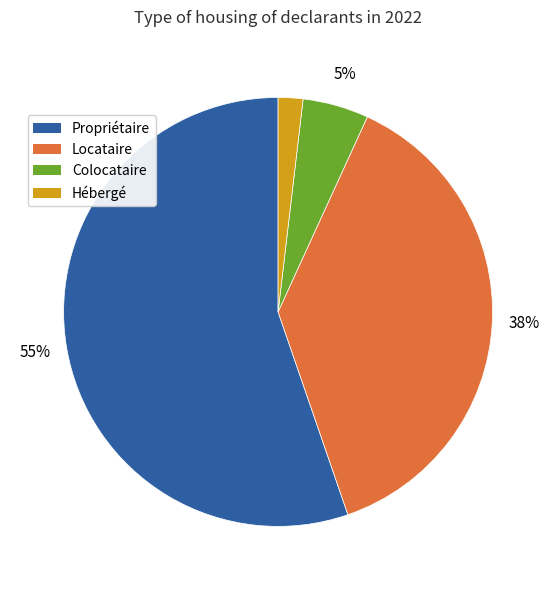

Is it true that Hébergé is 2% of the pie?

True